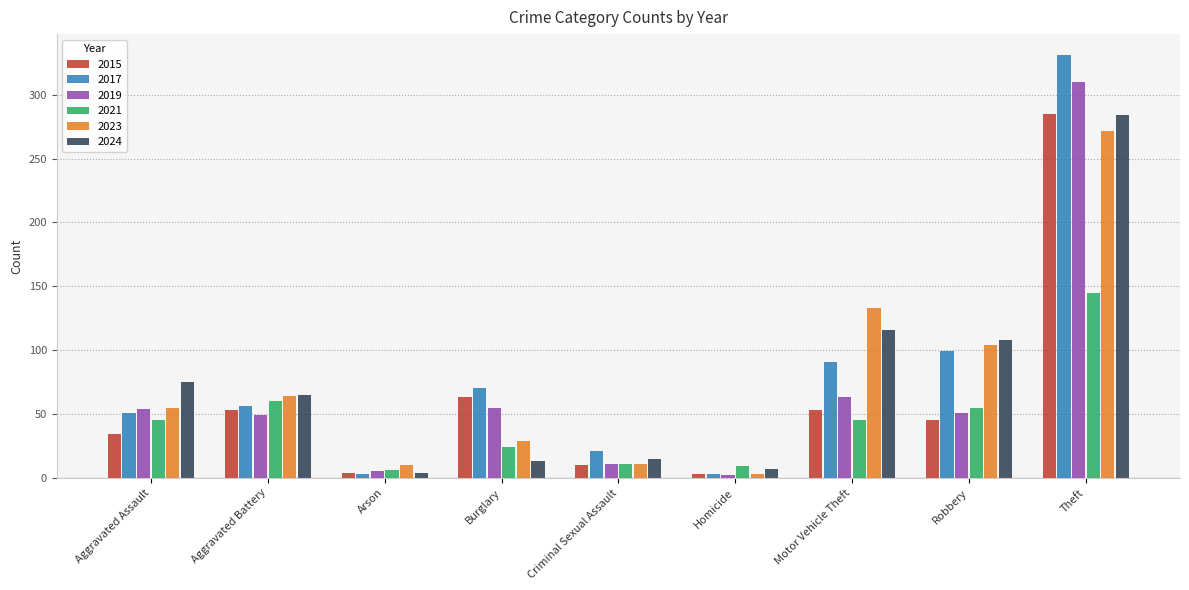

What is the label of the 3rd bar from the left?

Arson